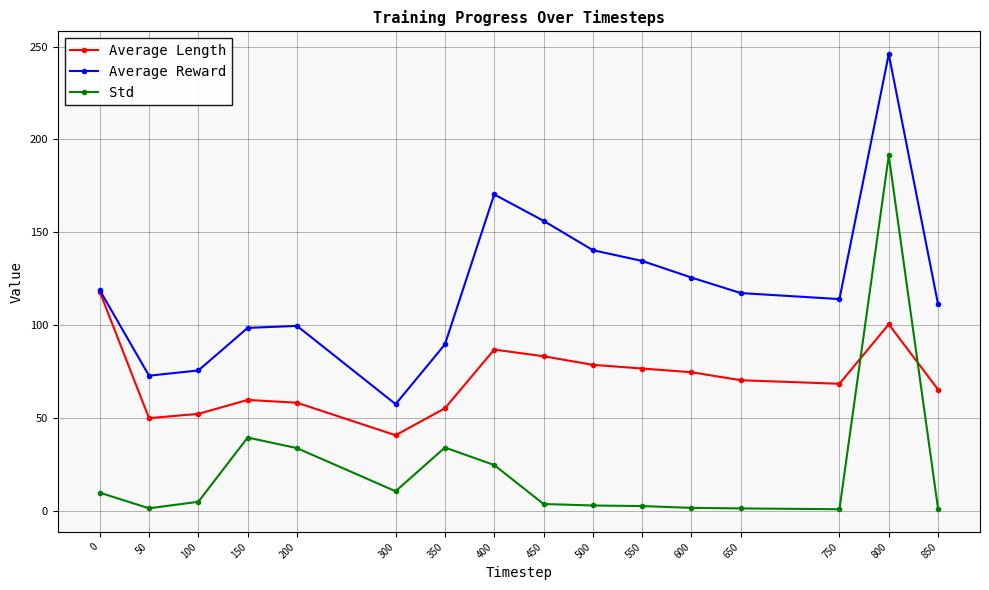

True or false: Average Reward and Std cross at least once.

False